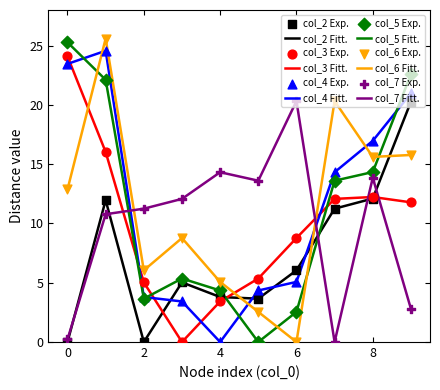

True or false: col_4 Fitt. and col_3 Fitt. intersect in this chart.

True